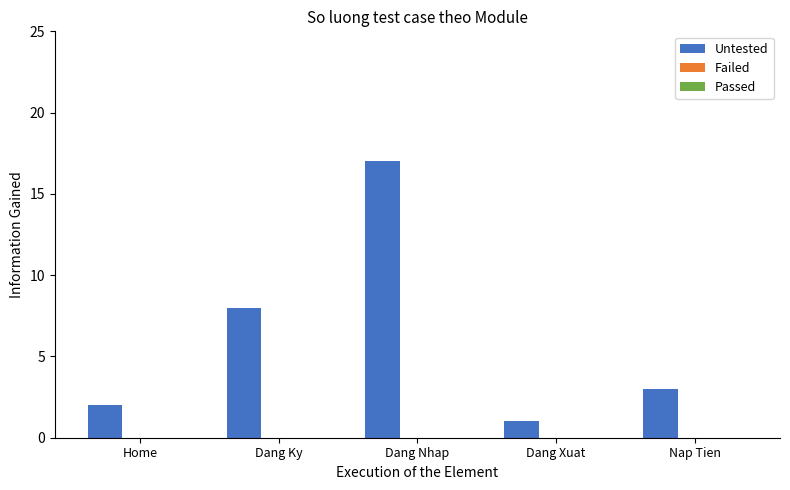

Reading left to right, extract all data points from this chart.

Home=2	Dang Ky=8	Dang Nhap=17	Dang Xuat=1	Nap Tien=3